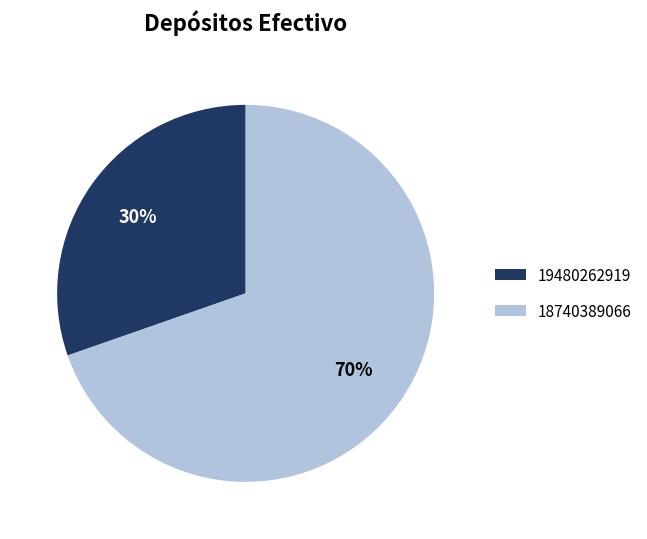

What percentage is the 19480262919 slice, to the nearest percent?

30%